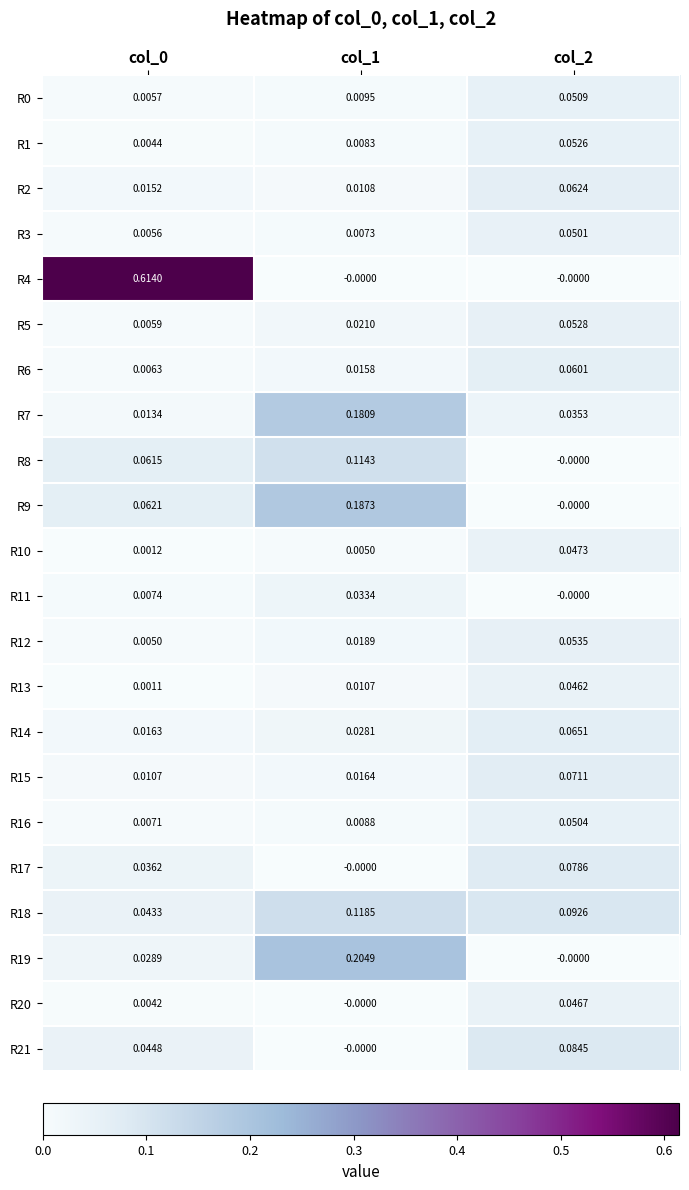

Is the value of R5 at col_1 greater than the value of R19 at col_2?

Yes